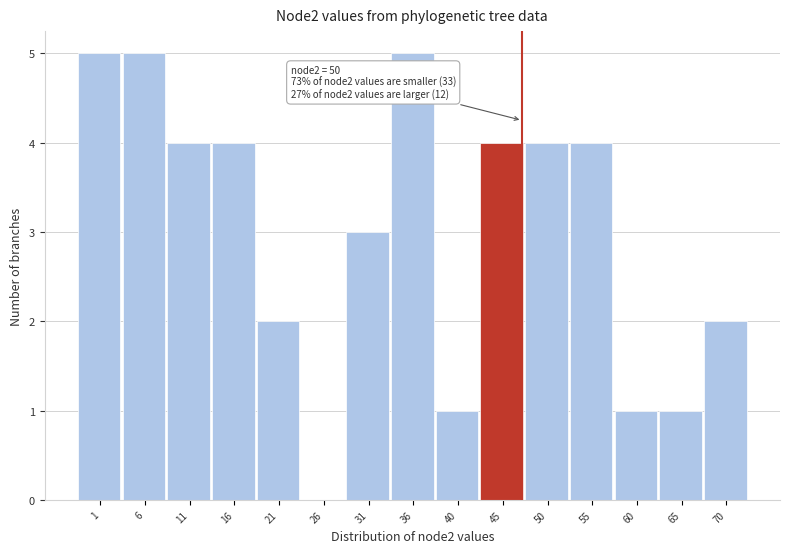

Reading left to right, extract all data points from this chart.

1=5	6=5	11=4	16=4	21=2	26=0	31=3	36=5	40=1	45=4	50=4	55=4	60=1	65=1	70=2